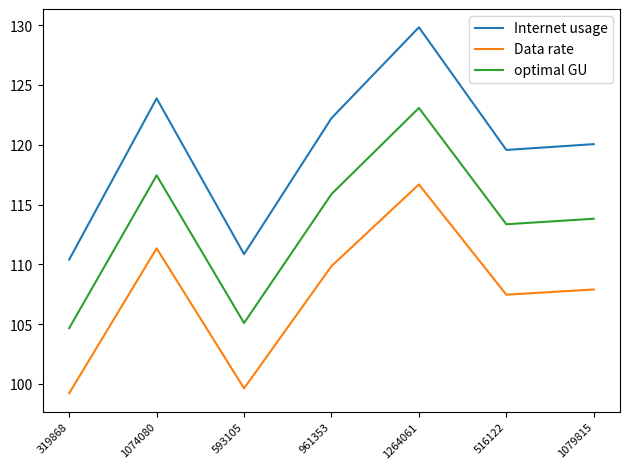

In Internet usage, how many points are higher than both neighbors (excluding endpoints)?

2